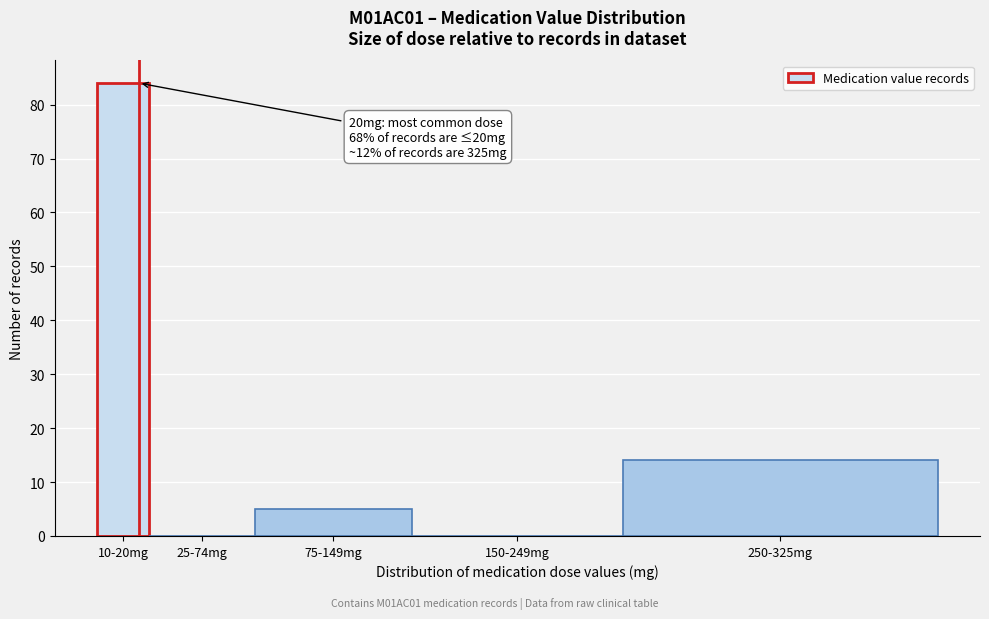

Reading left to right, transcribe all the data shown in this chart.

10-20mg=84	25-74mg=0	75-149mg=5	150-249mg=0	250-325mg=14